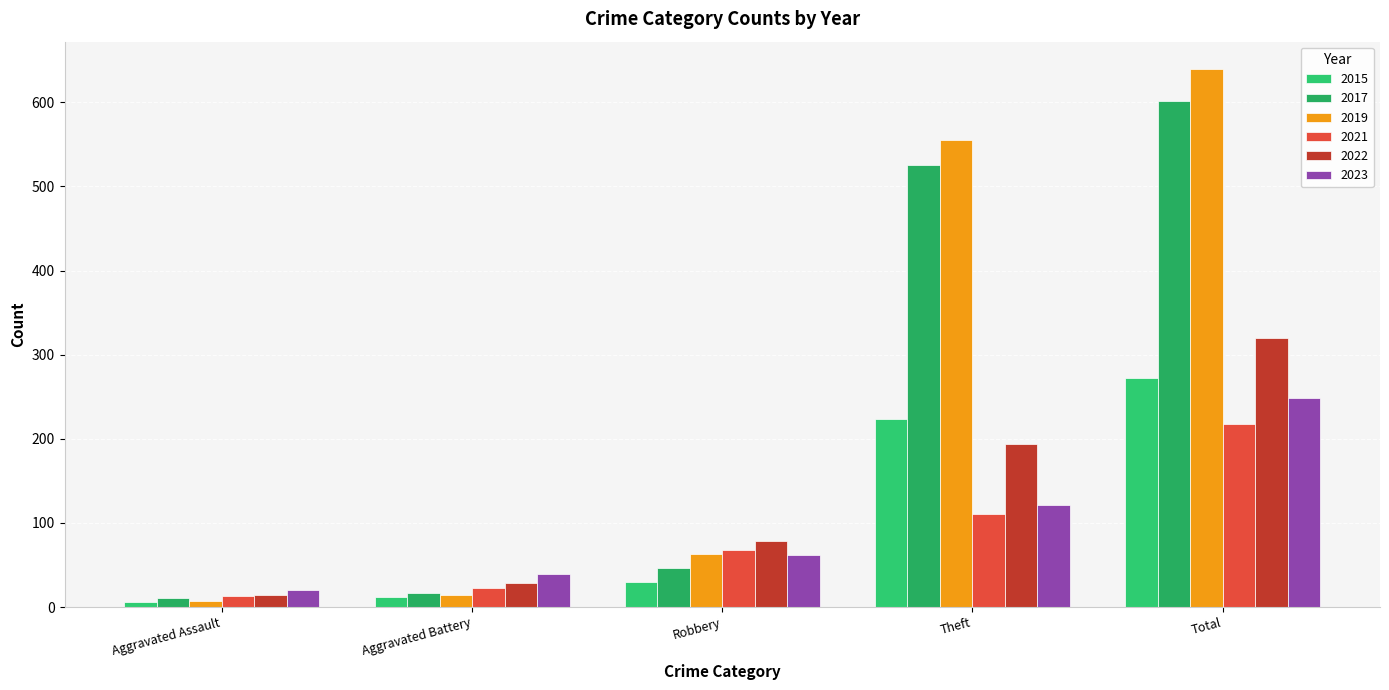

What is the difference between the 2022 values at Aggravated Assault and Total?

306